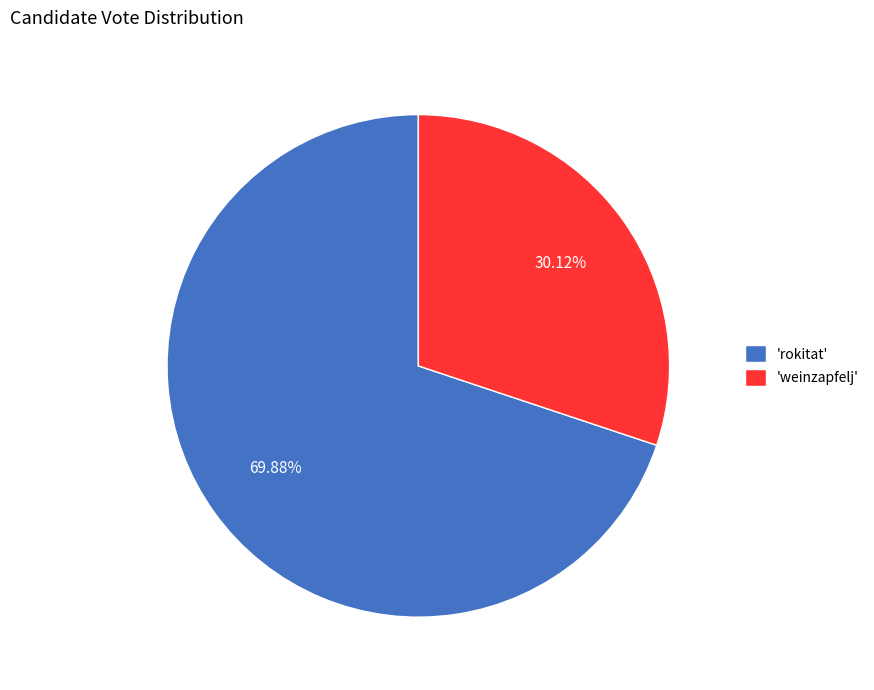

Which slice represents more than half of the pie?

'rokitat'